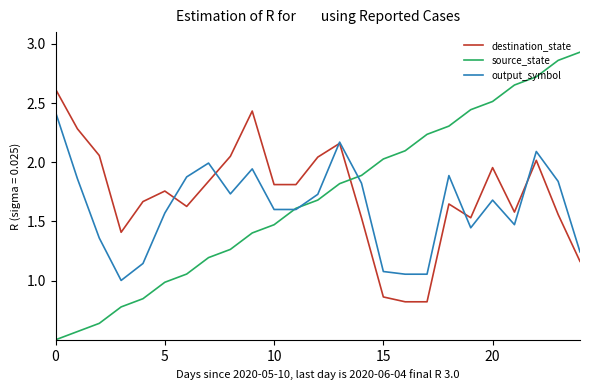

What is the smallest value displayed?

0.5